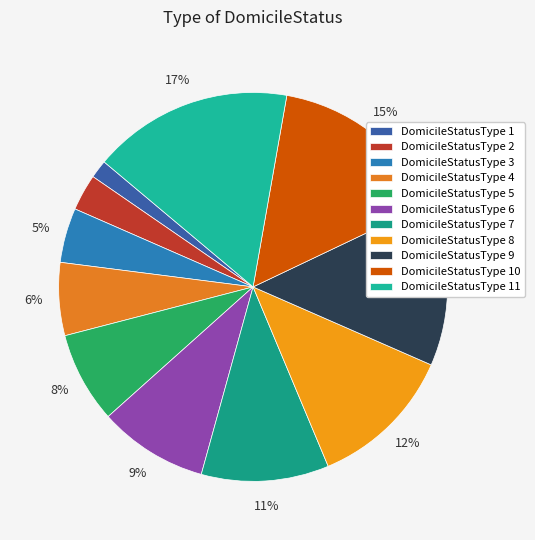

Is there any slice that represents more than half of the pie?

No